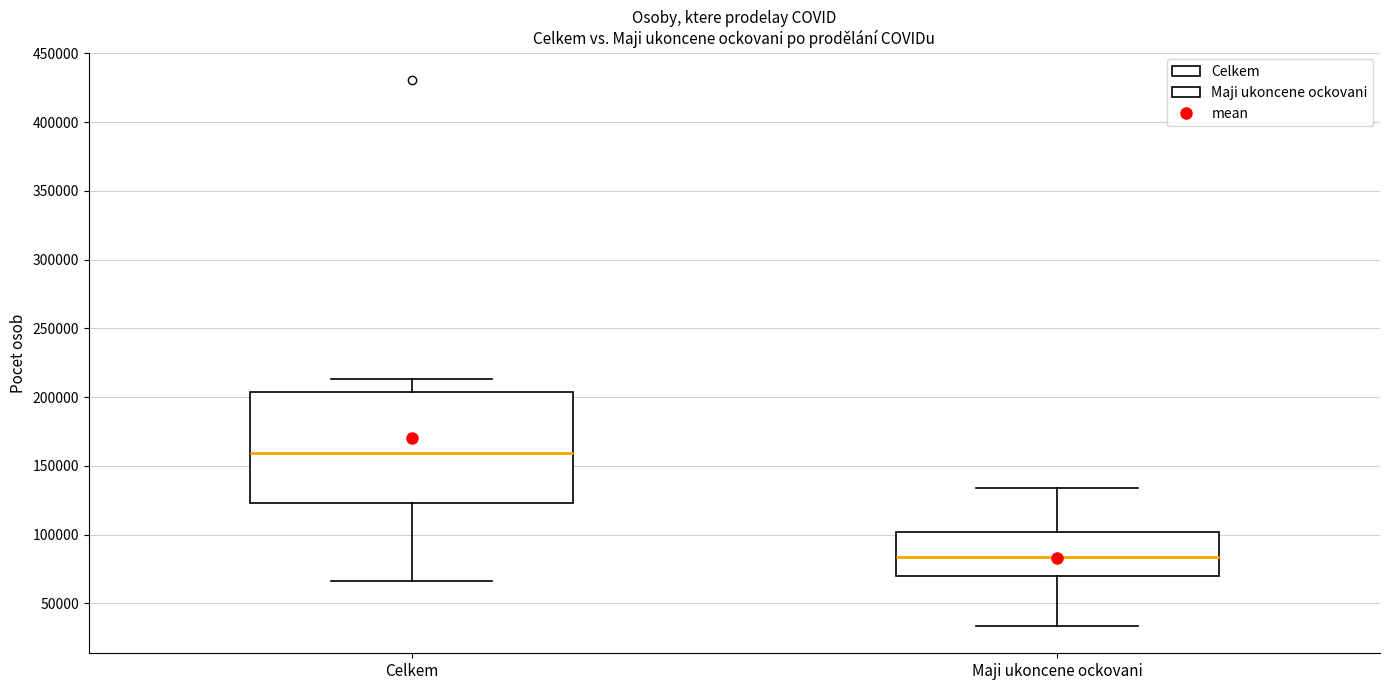

Where does the upper whisker of the box for Celkem end on the y-axis? The values are not printed on the chart, so give them approximately, as read against the axis.

215000